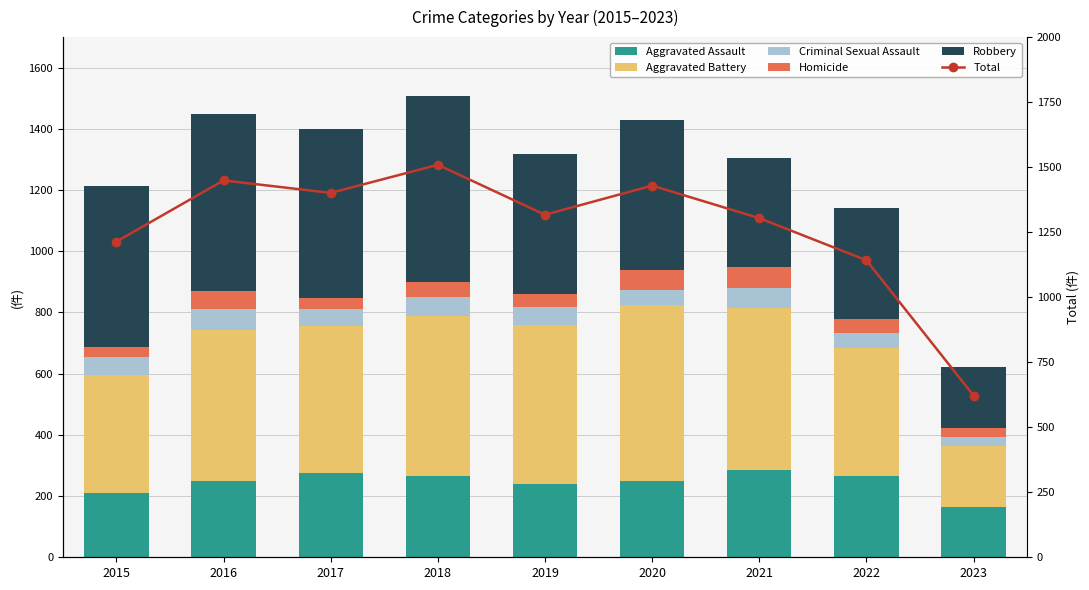

List the series in order of their peak value, lowest first.

Criminal Sexual Assault, Homicide, Aggravated Assault, Aggravated Battery, Robbery, Total